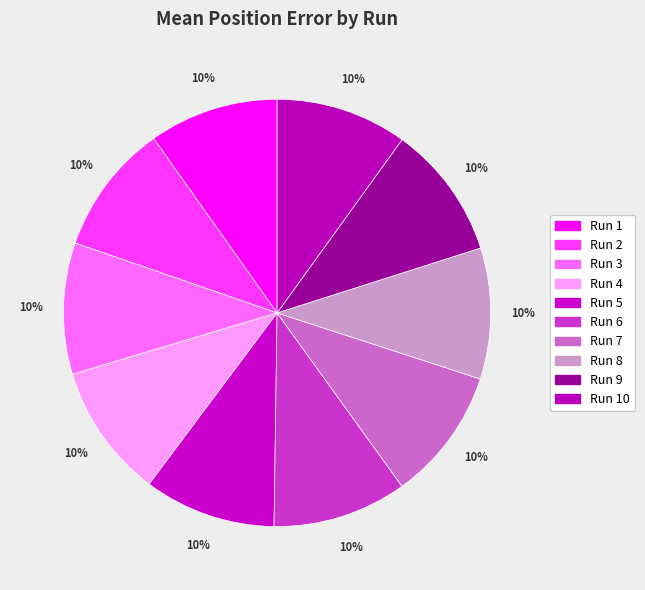

Approximately how many times larger is the value at Run 6 compared to Run 9?

1.0